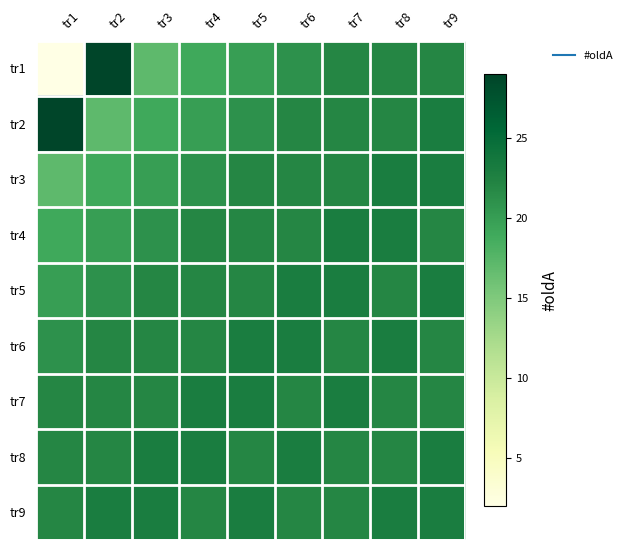

Reading left to right, extract all data points from this chart.

tr1: tr1=2	tr2=29	tr3=17	tr4=19	tr5=20	tr6=21	tr7=22	tr8=22	tr9=22
tr2: tr1=29	tr2=17	tr3=19	tr4=20	tr5=21	tr6=22	tr7=22	tr8=22	tr9=23
tr3: tr1=17	tr2=19	tr3=20	tr4=21	tr5=22	tr6=22	tr7=22	tr8=23	tr9=23
tr4: tr1=19	tr2=20	tr3=21	tr4=22	tr5=22	tr6=22	tr7=23	tr8=23	tr9=22
tr5: tr1=20	tr2=21	tr3=22	tr4=22	tr5=22	tr6=23	tr7=23	tr8=22	tr9=23
tr6: tr1=21	tr2=22	tr3=22	tr4=22	tr5=23	tr6=23	tr7=22	tr8=23	tr9=22
tr7: tr1=22	tr2=22	tr3=22	tr4=23	tr5=23	tr6=22	tr7=23	tr8=22	tr9=22
tr8: tr1=22	tr2=22	tr3=23	tr4=23	tr5=22	tr6=23	tr7=22	tr8=22	tr9=23
tr9: tr1=22	tr2=23	tr3=23	tr4=22	tr5=23	tr6=22	tr7=22	tr8=23	tr9=23